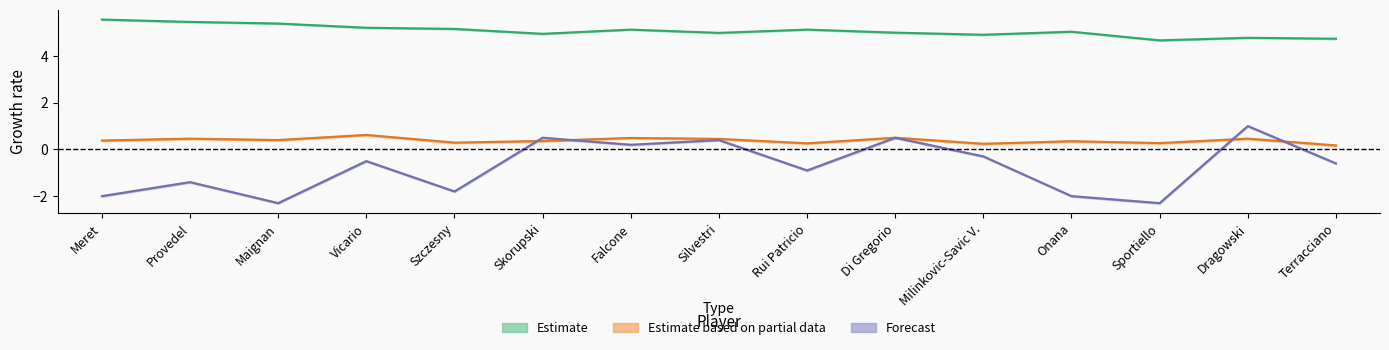

In Estimate based on partial data, how many points are higher than both neighbors (excluding endpoints)?

6